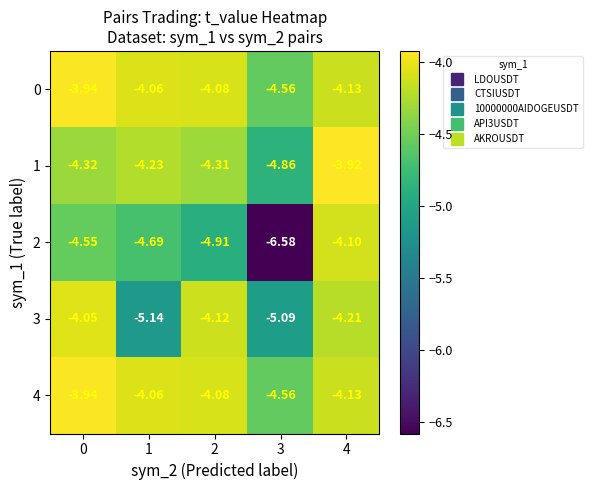

Is the value of 0 at 1 greater than the value of 1 at 4?

No